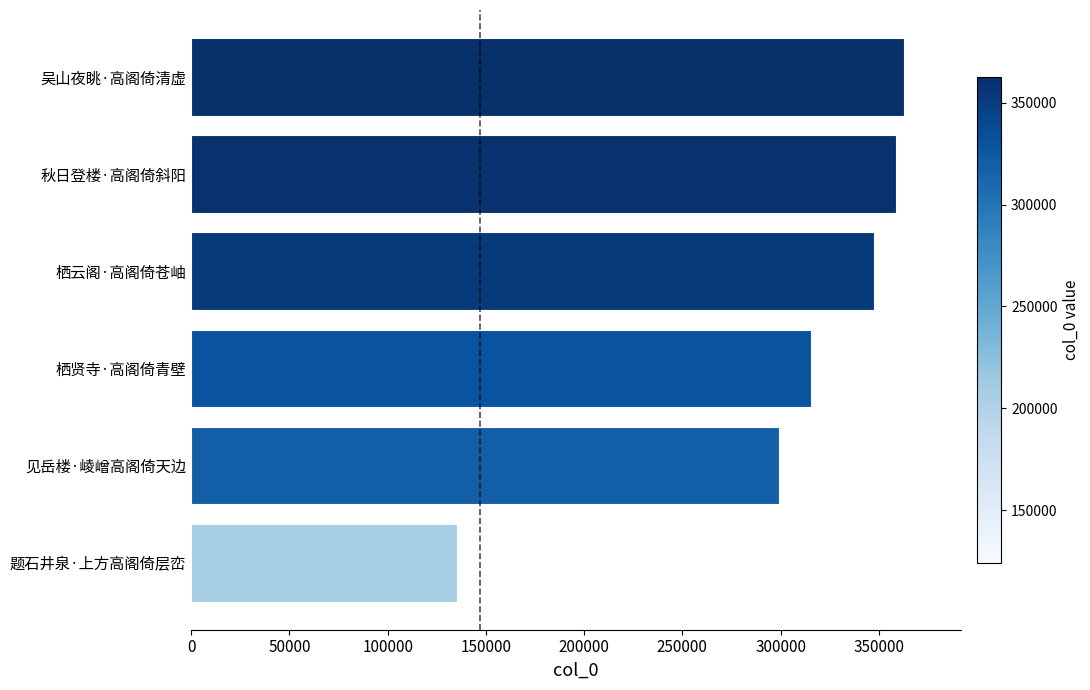

Are the bars horizontal?

Yes